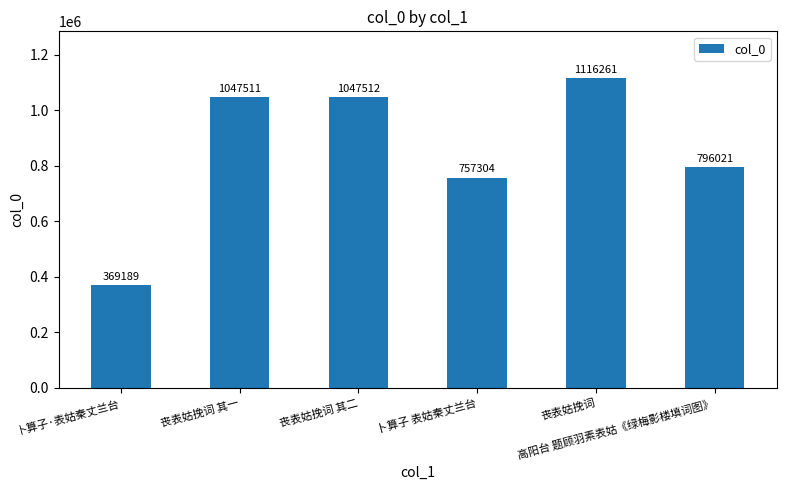

What is the label of the 2nd bar from the right?

丧表姑挽词